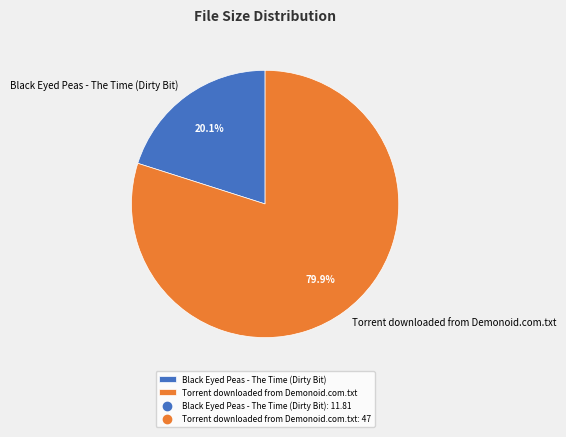

Rank the categories by value from lowest to highest.

Black Eyed Peas - The Time (Dirty Bit), Torrent downloaded from Demonoid.com.txt